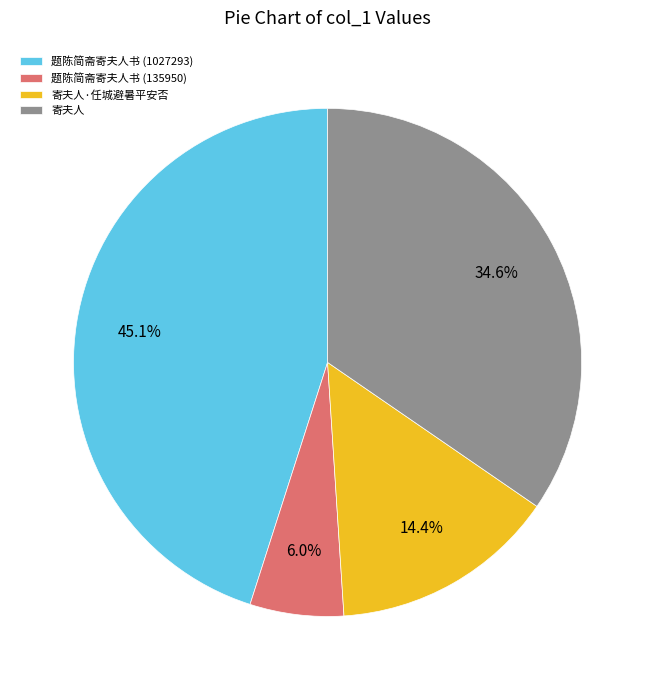

True or false: 寄夫人·任城避暑平安否 accounts for 14% of the total.

True